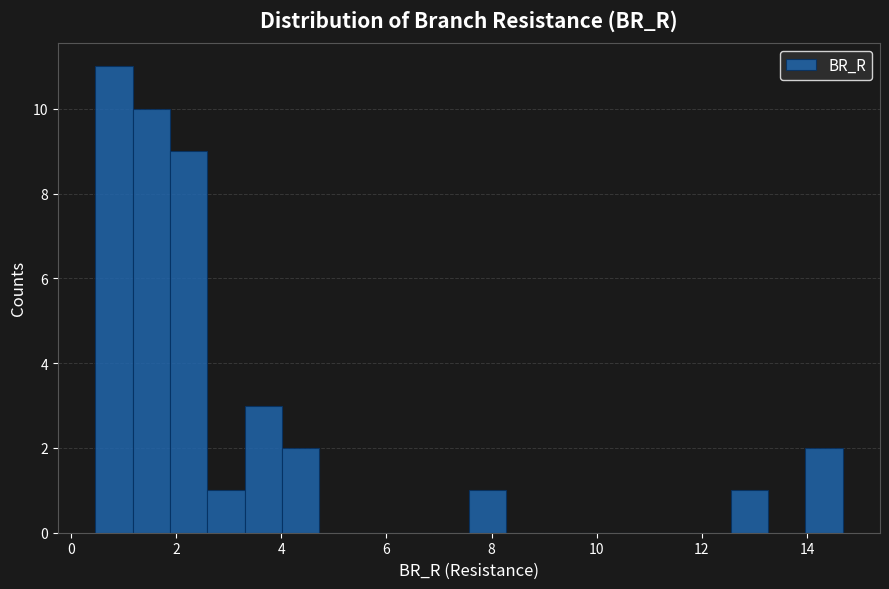

Around what value on the x-axis is the tallest bar? Give the approximate position of its centre, as read against the axis.

0.8